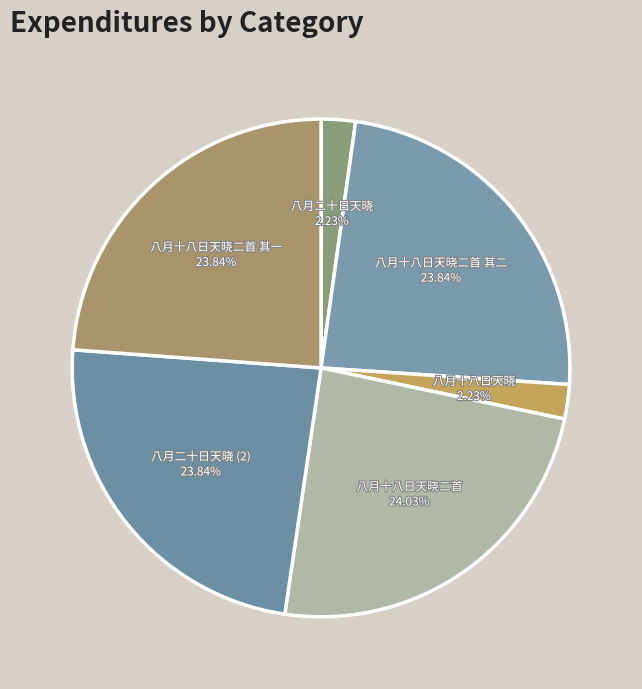

What is the largest slice in the pie chart?

八月十八日天晓二首